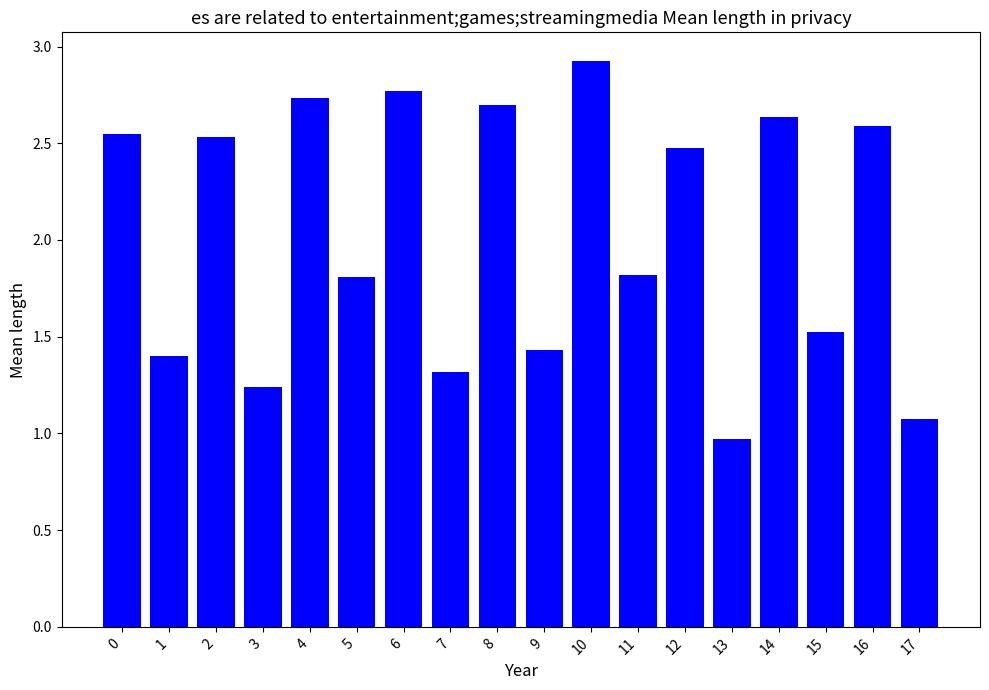

What is the change in value from 13 to 16?

+1.6